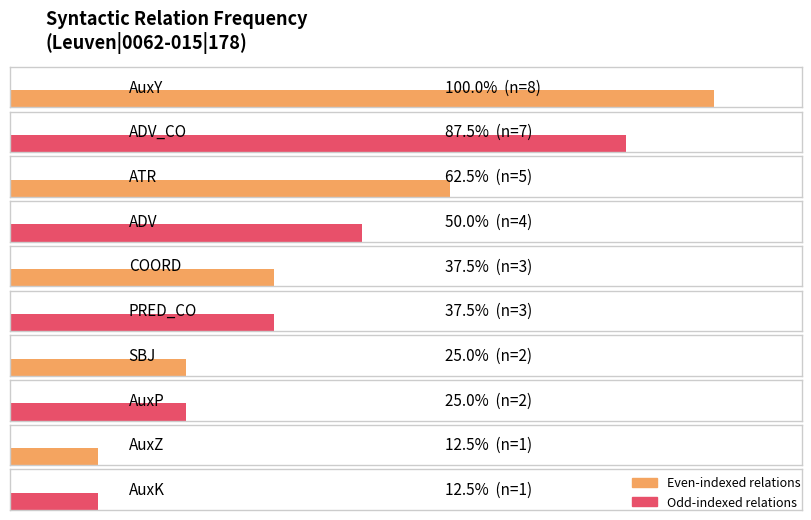

The chart shows a value of 5 at ATR. True or false?

True